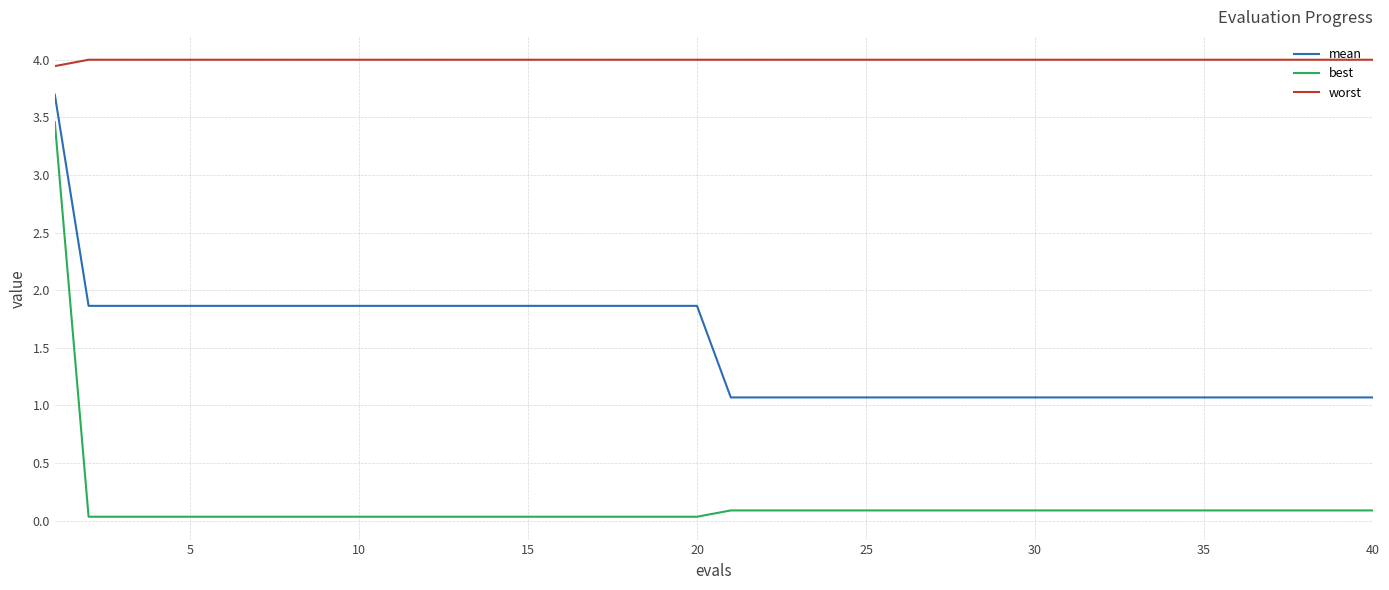

List the series in order of their overall mean, lowest first.

best, mean, worst